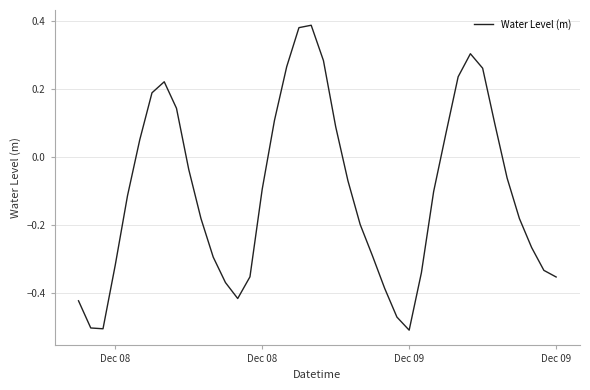

What is the difference between the maximum and minimum values?

0.9